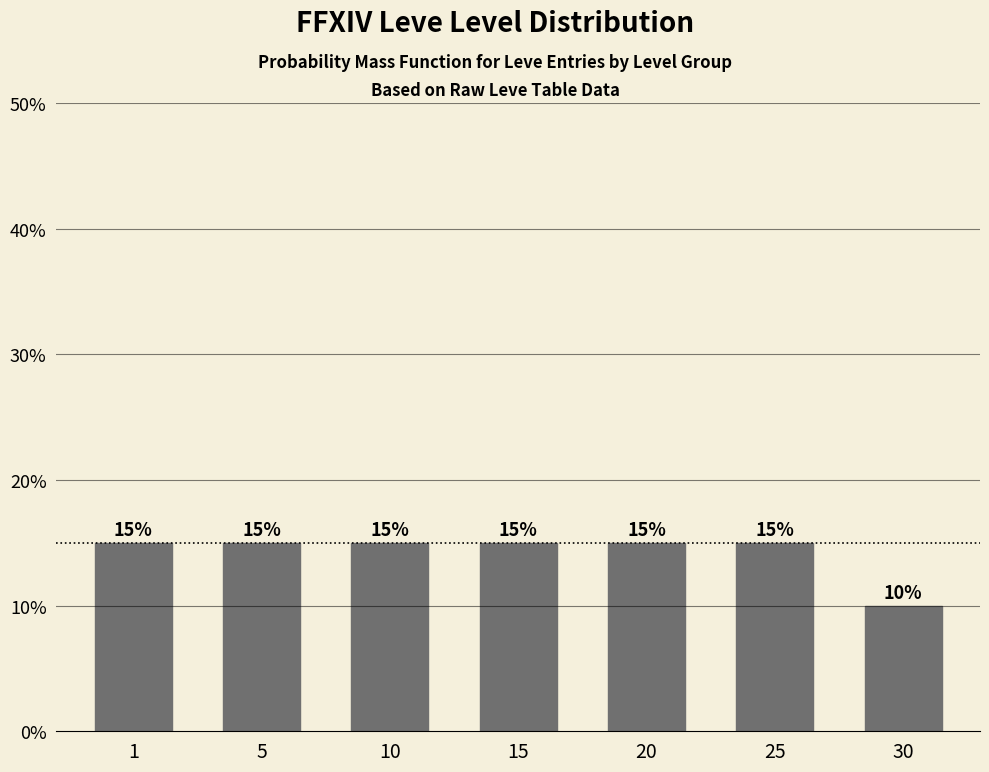

The value at 25 is 8. True or false?

False